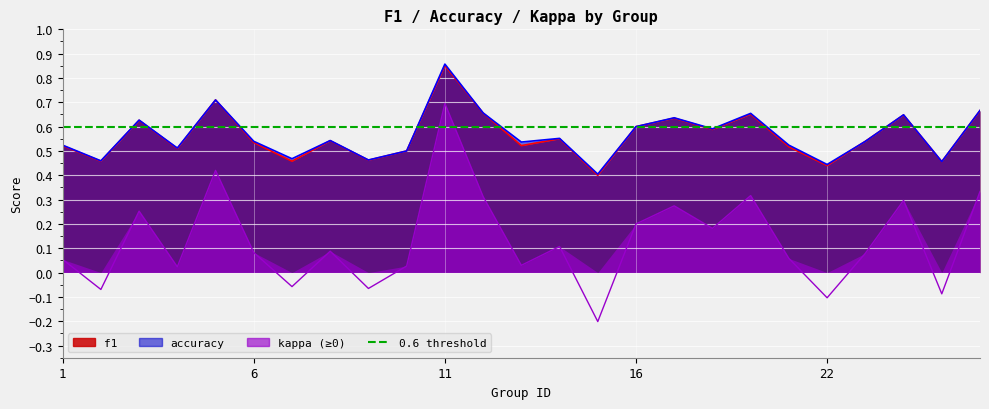

How many intersections are there between f1 and accuracy?

2